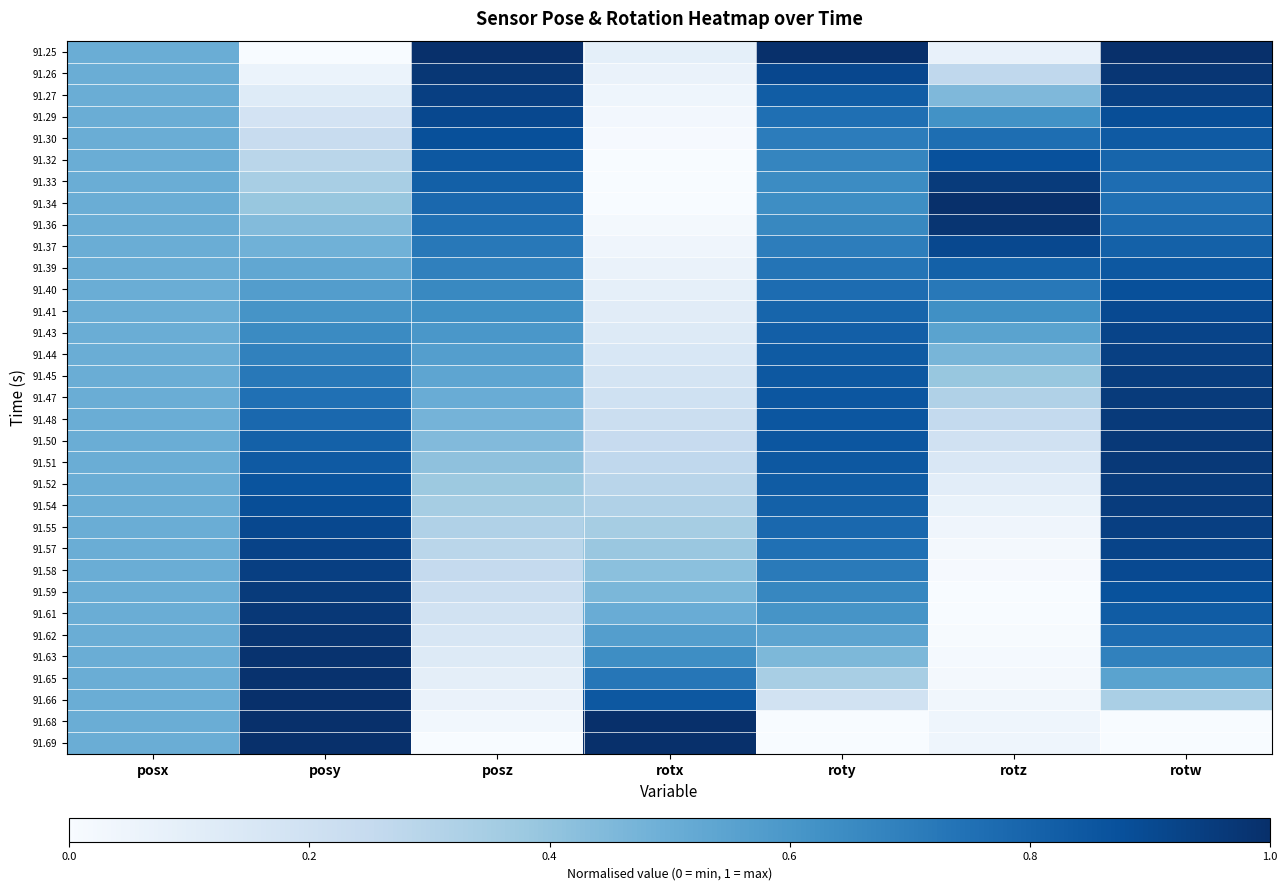

At how many categories does at least one series exceed 0?

7